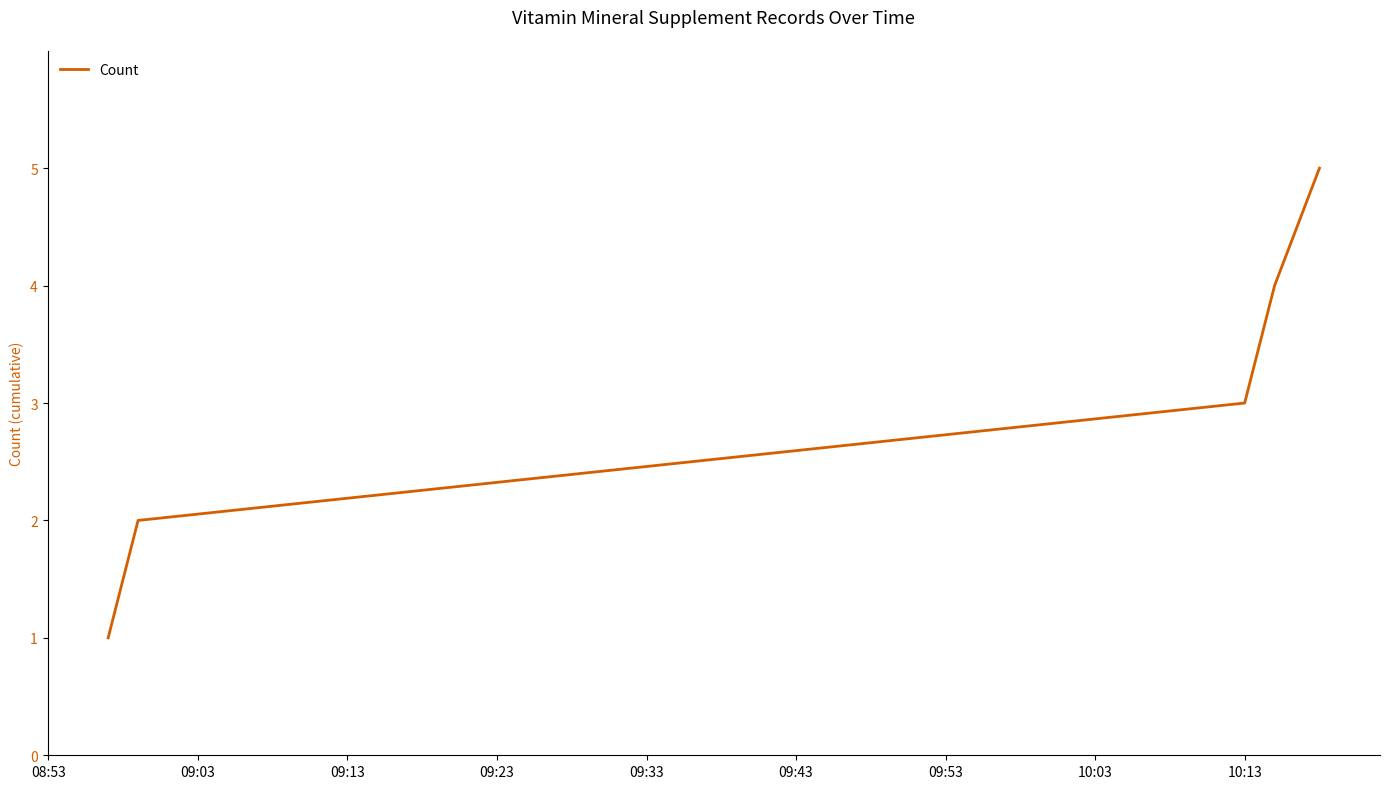

Does the chart display data point markers on the line(s)?

No